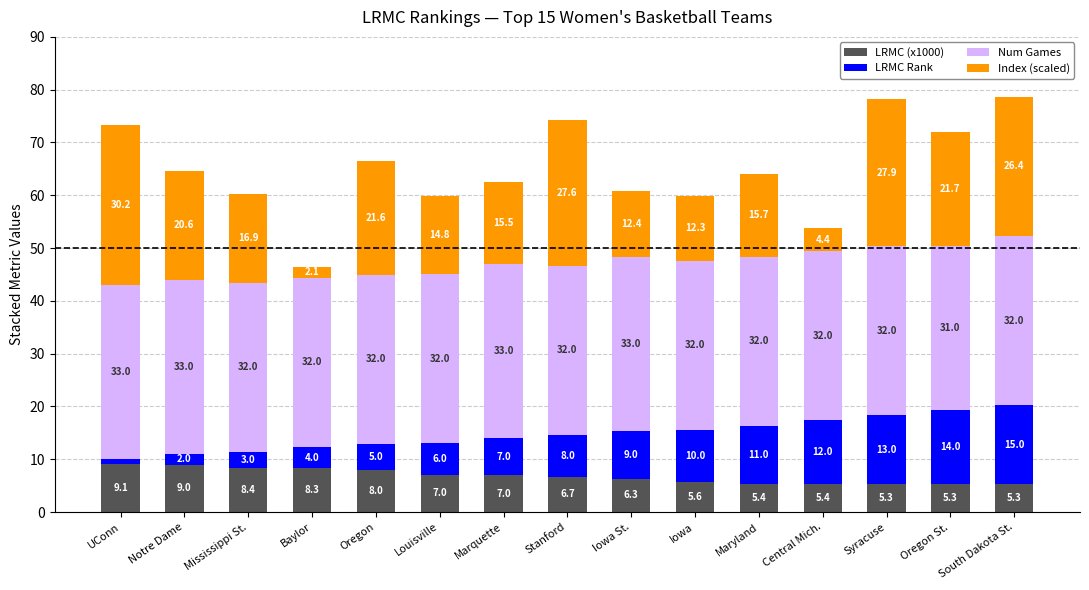

What is the sum of the LRMC (x1000) values at Baylor and Maryland?

13.7